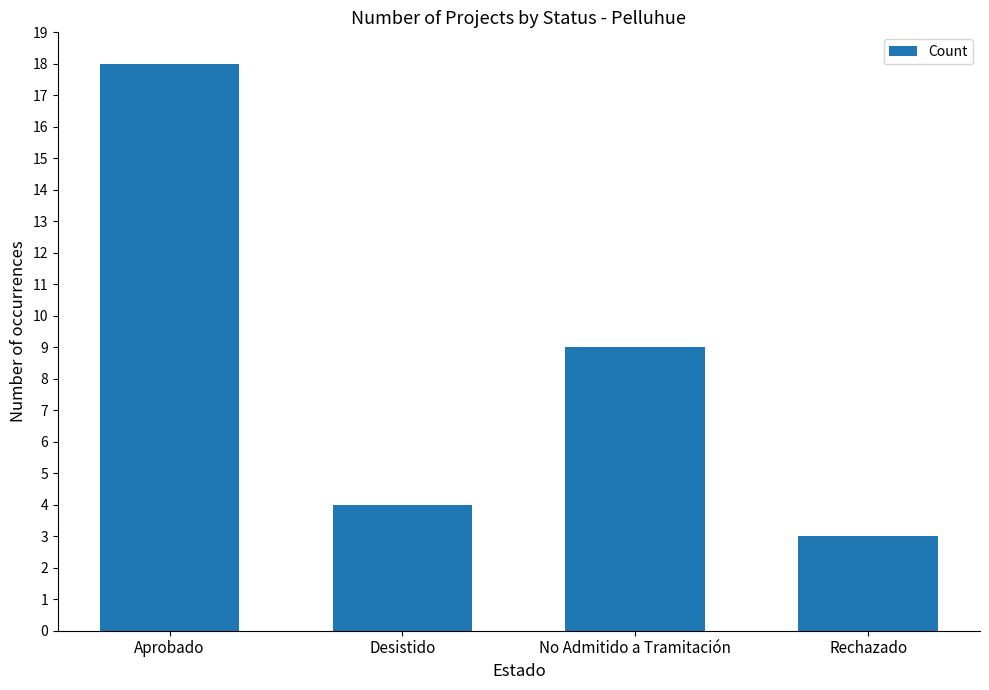

What is the difference between the maximum and second lowest values?

14